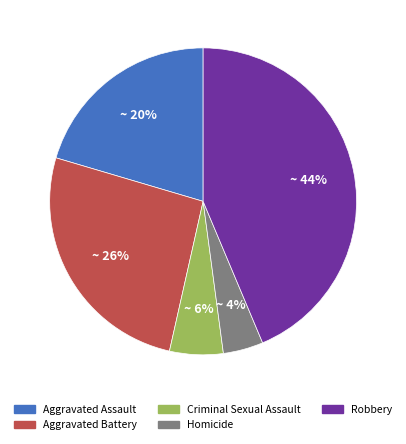

Combined, do Robbery and Aggravated Assault account for over 50%?

Yes